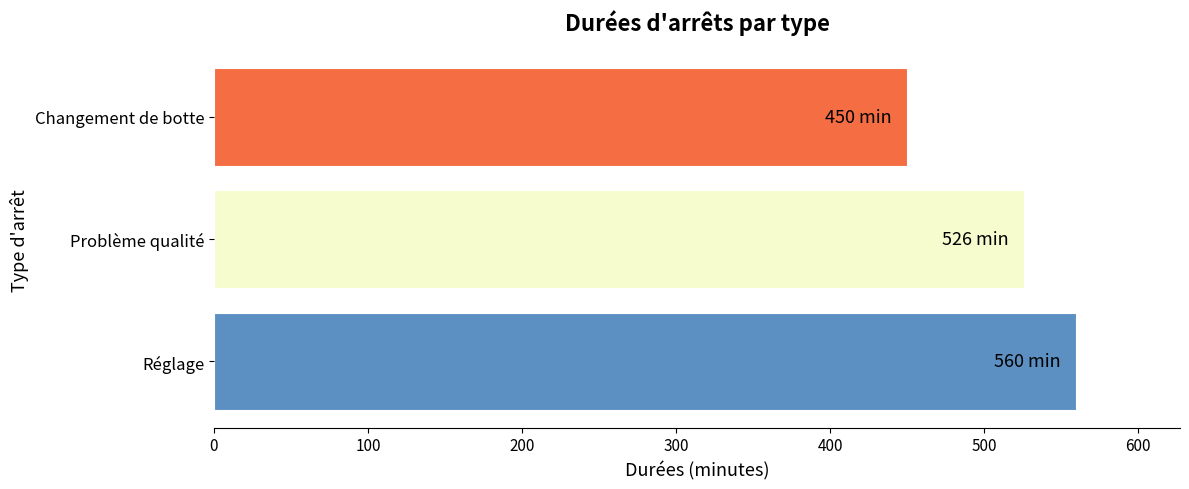

Reading bottom to top, transcribe all the data shown in this chart.

560	526	450